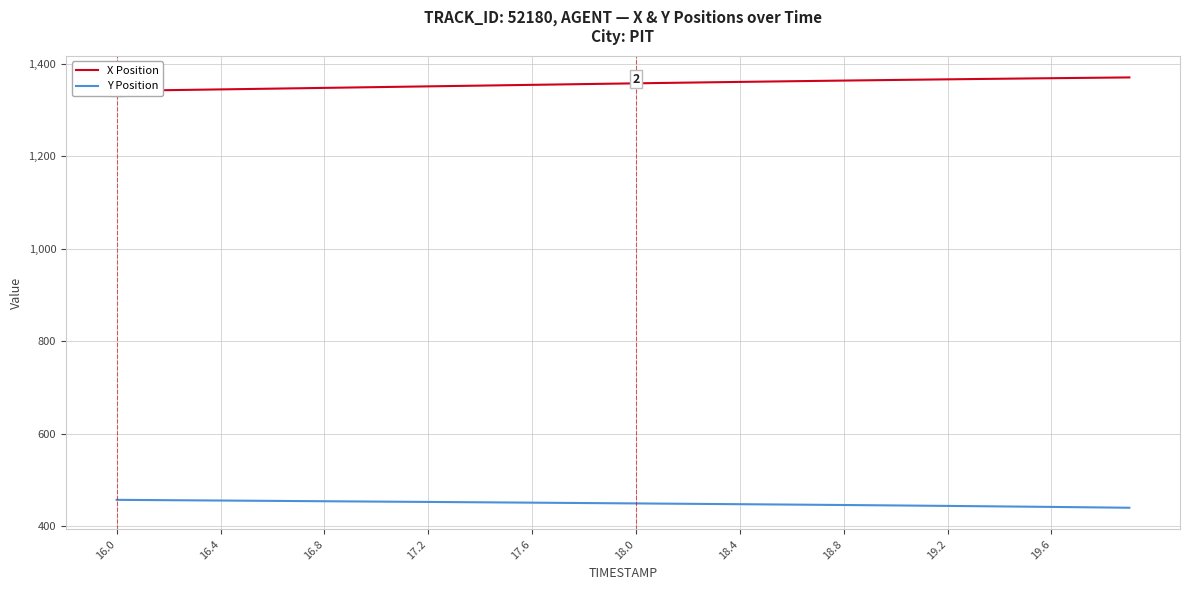

What is the difference between the maximum and second lowest values in the Y Position series?

16.5